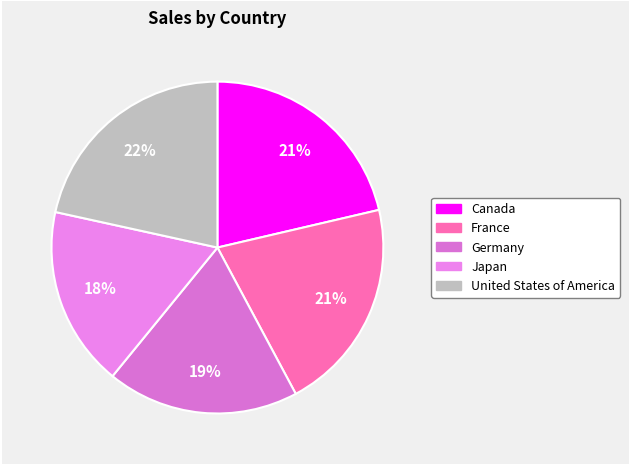

Is Canada the majority of the pie?

No